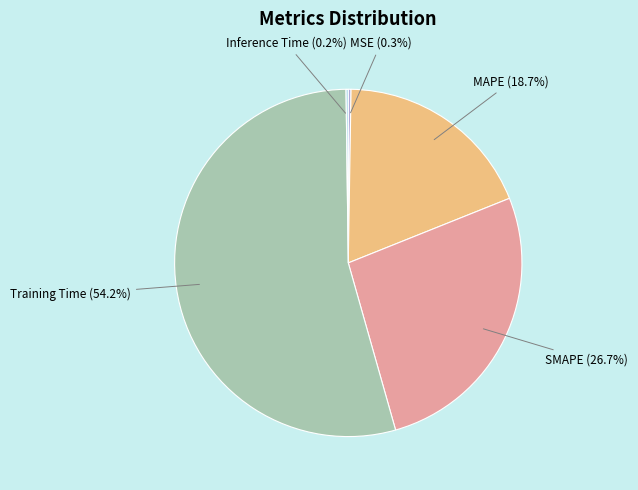

Does Training Time (54.2%) represent more than half of the total?

Yes